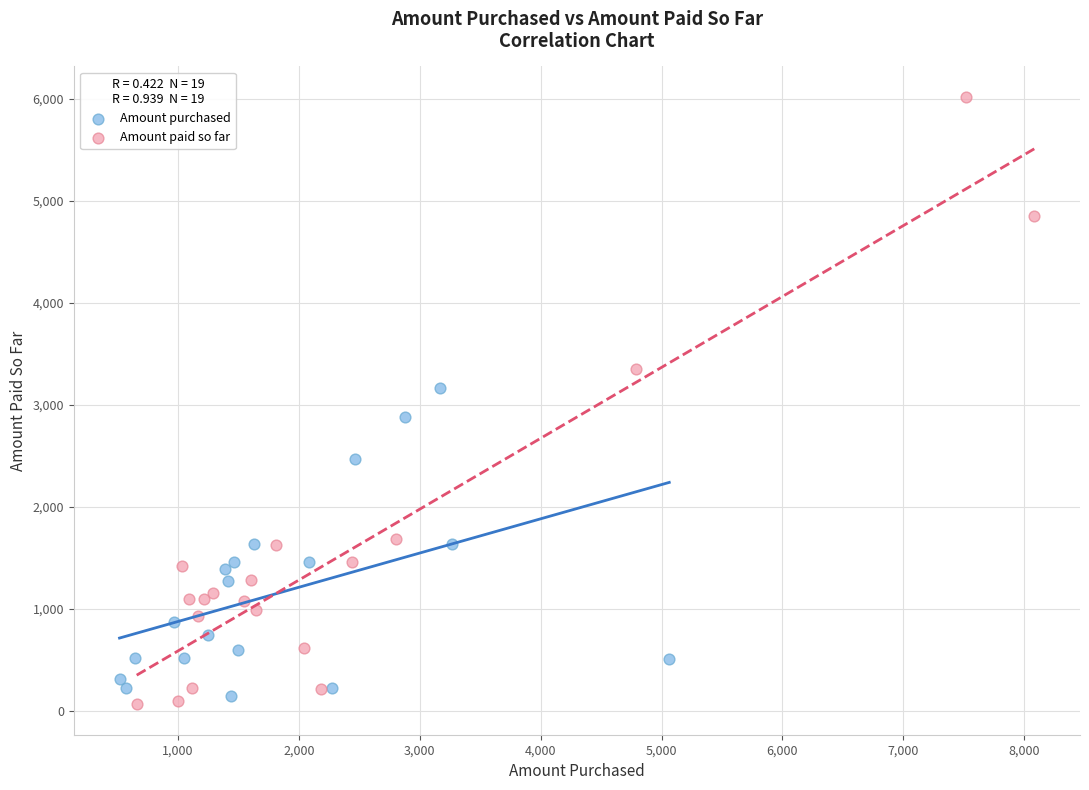

Which series has the largest Y range (max minus min)?

Amount paid so far